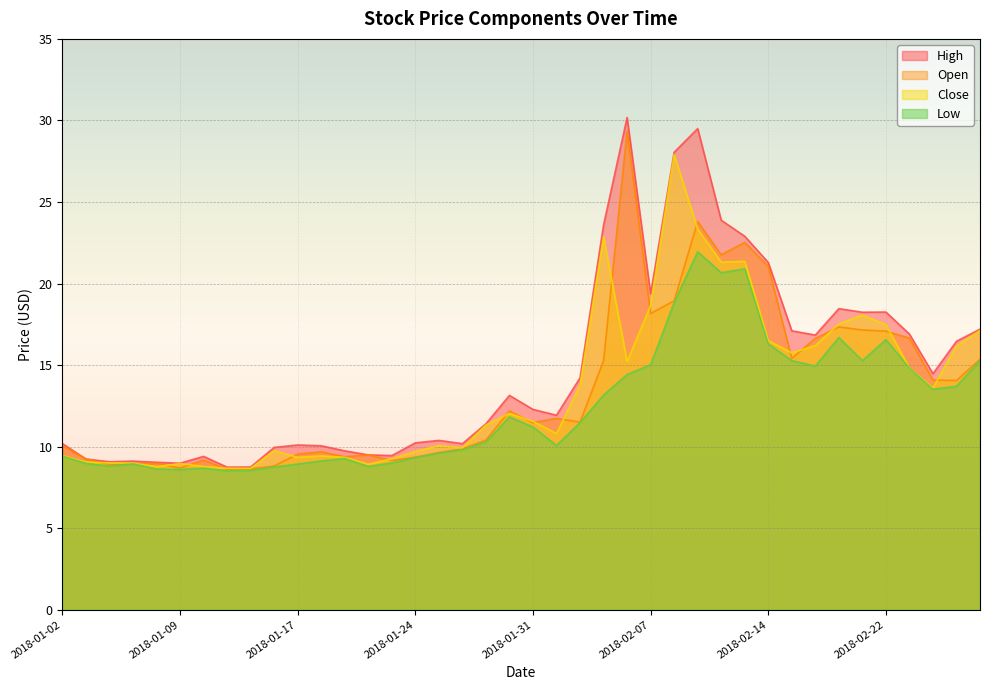

Which category has the highest value in the close series?

2018-02-08